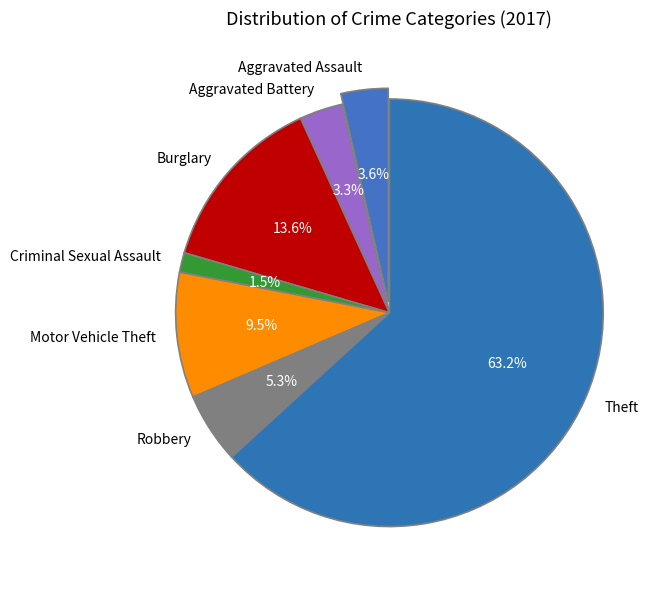

To the nearest percent, what is the difference between the largest and smallest slice percentages?

62%